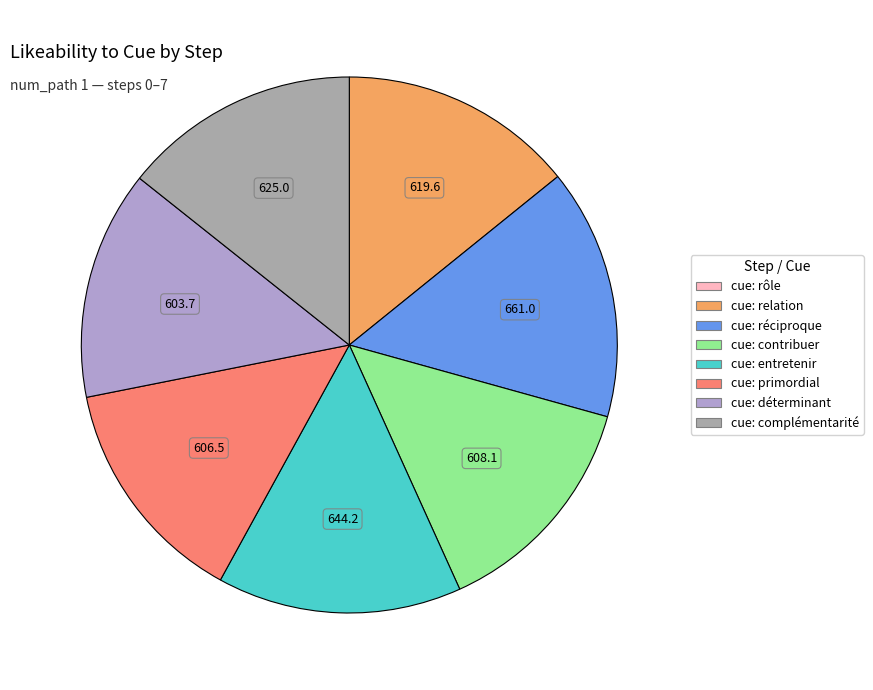

True or false: cue: entretenir accounts for 15% of the total.

True